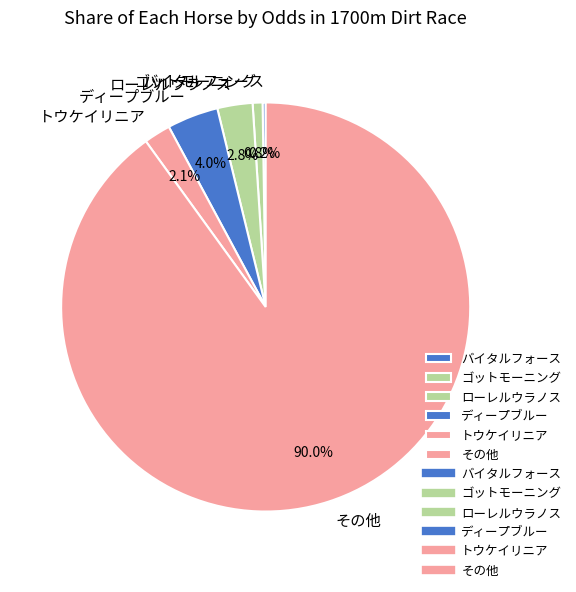

True or false: ローレルウラノス accounts for 14% of the total.

False